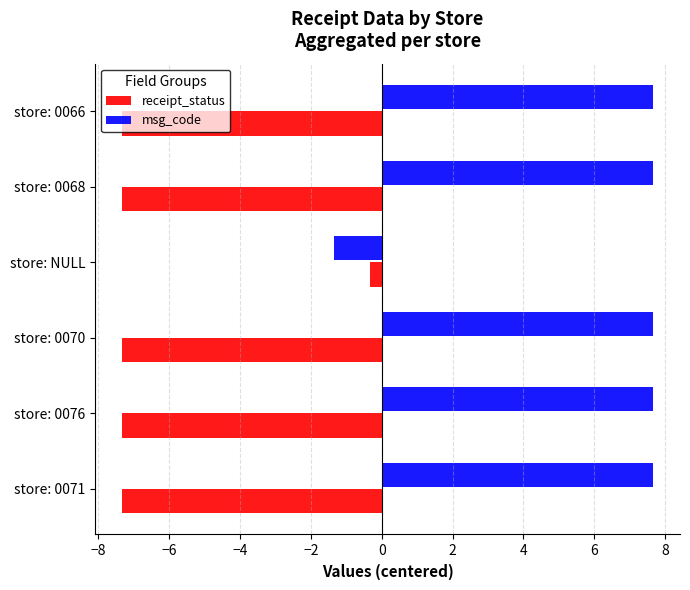

True or false: receipt_status has a value of -7.3 at store: 0071.

True